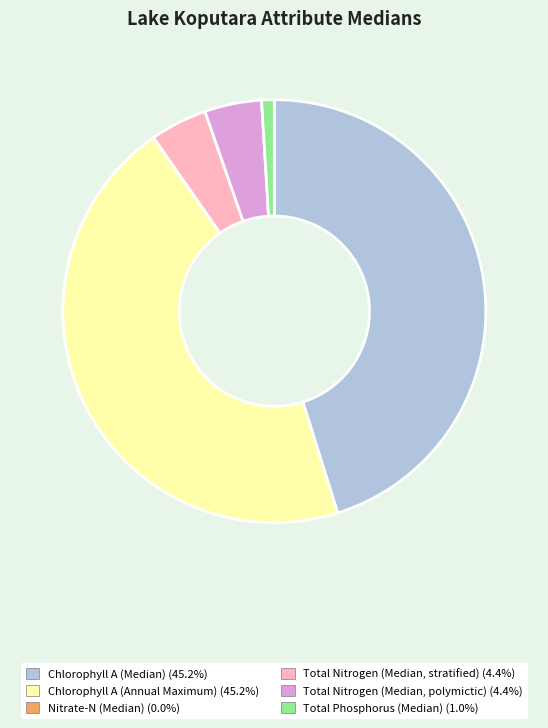

Which has a higher value, Total Phosphorus (Median) or Chlorophyll A (Median)?

Chlorophyll A (Median)